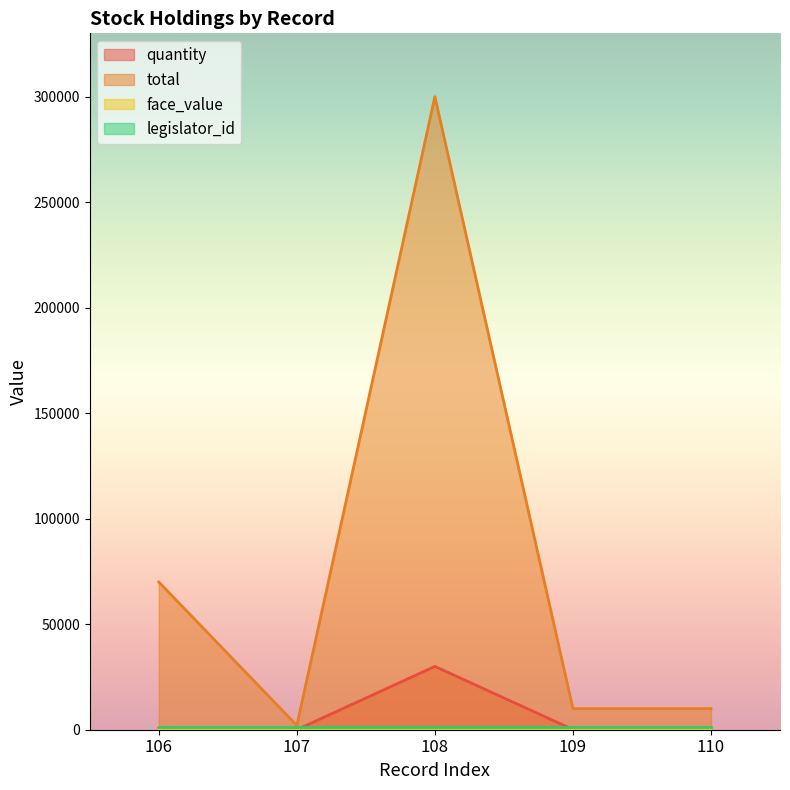

Which series has the largest range (max minus min)?

total